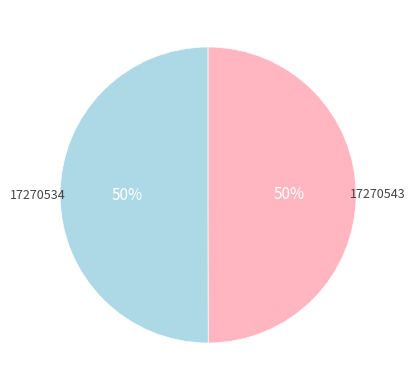

To the nearest percent, what is the average slice percentage?

50%